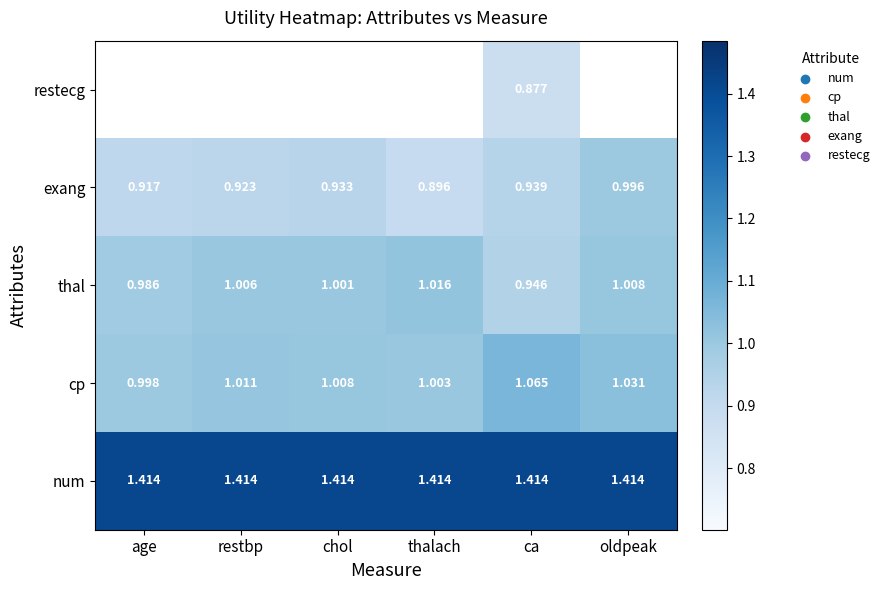

At how many categories does at least one series exceed 1?

6